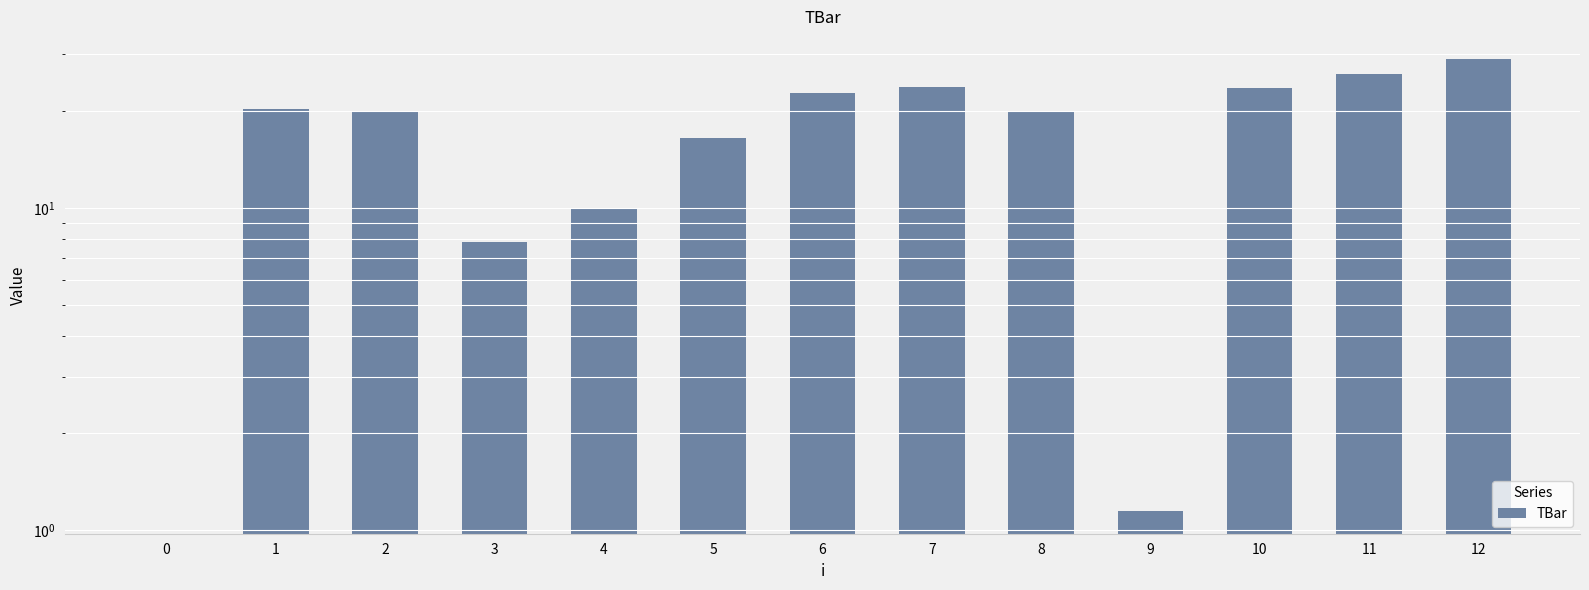

Reading right to left, list all the values displayed in this chart.

12=28.9	11=26.0	10=23.5	9=1.1	8=20.0	7=23.6	6=22.8	5=16.5	4=10.0	3=7.9	2=20.0	1=20.3	0=0.0